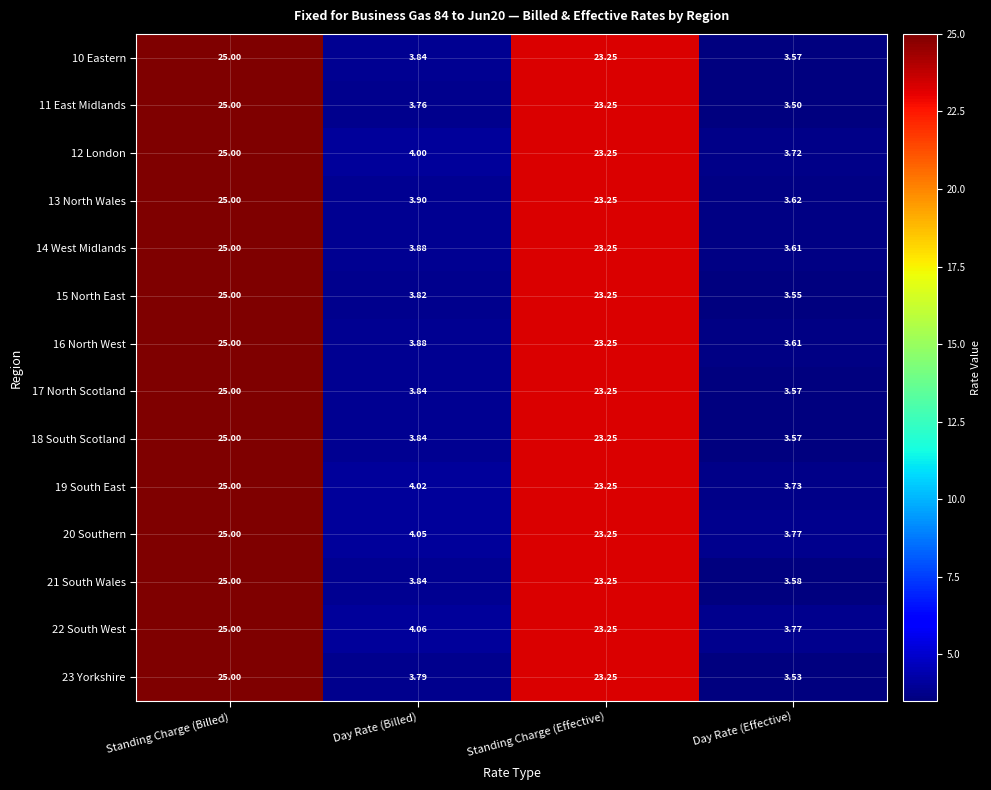

At which category is the sum across all series the highest?

Standing Charge (Billed)